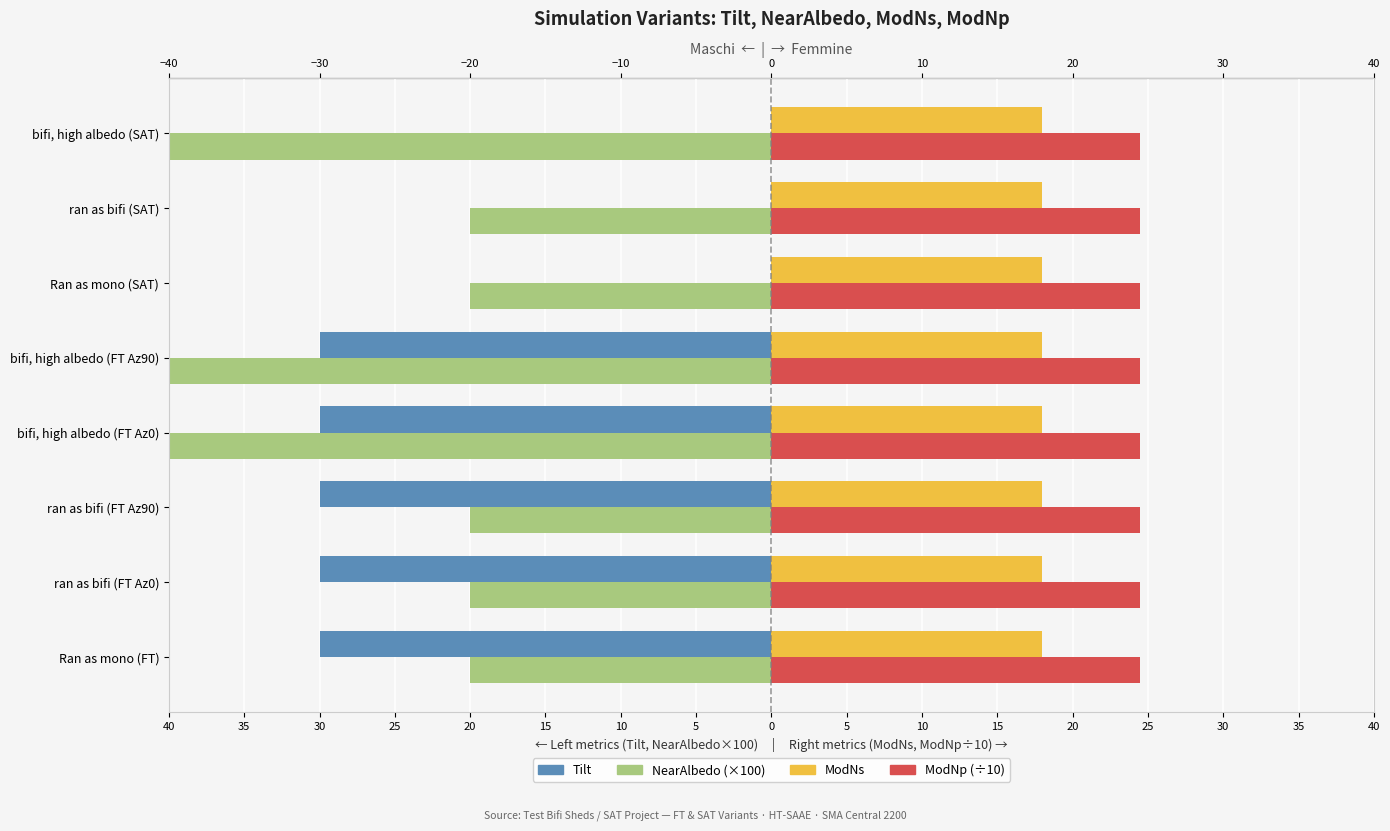

At 25, list the series in order from smallest to largest.

NearAlbedo (×100), Tilt, ModNs, ModNp (÷10)